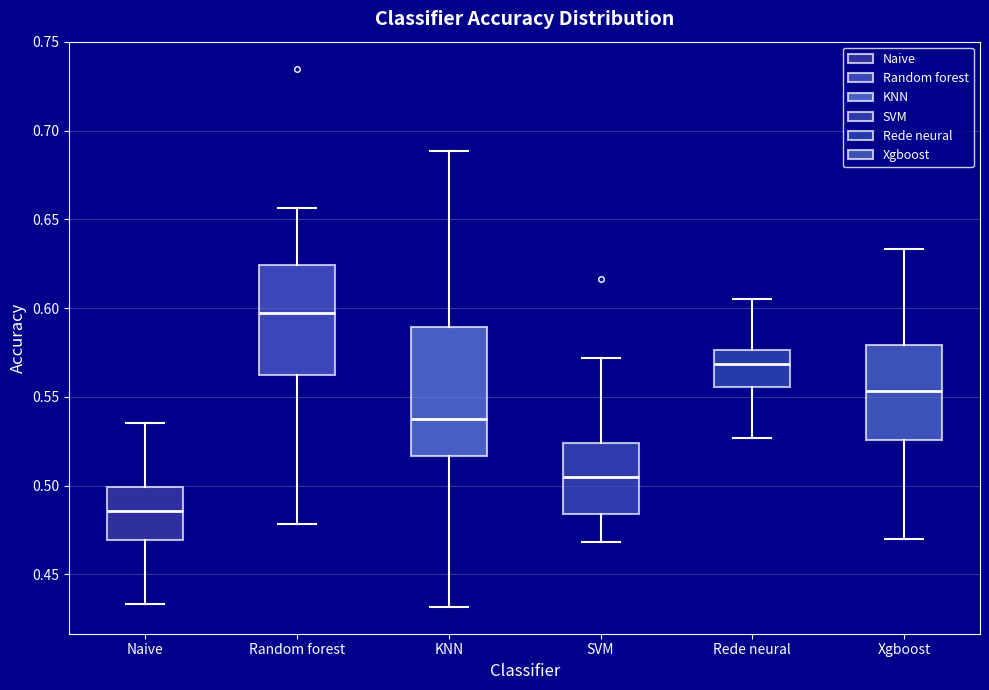

Reading left to right, read every box against the y-axis: the position of its median line, the range the box covers, and the ends of its whiskers. The values are not printed on the chart, so give them approximately, as read against the axis.

Naive: median 0.485, box 0.470 to 0.500, whiskers 0.435 to 0.535
Random forest: median 0.600, box 0.565 to 0.625, whiskers 0.480 to 0.655
KNN: median 0.540, box 0.515 to 0.590, whiskers 0.430 to 0.690
SVM: median 0.505, box 0.485 to 0.525, whiskers 0.470 to 0.570
Rede neural: median 0.570, box 0.555 to 0.575, whiskers 0.525 to 0.605
Xgboost: median 0.555, box 0.525 to 0.580, whiskers 0.470 to 0.635